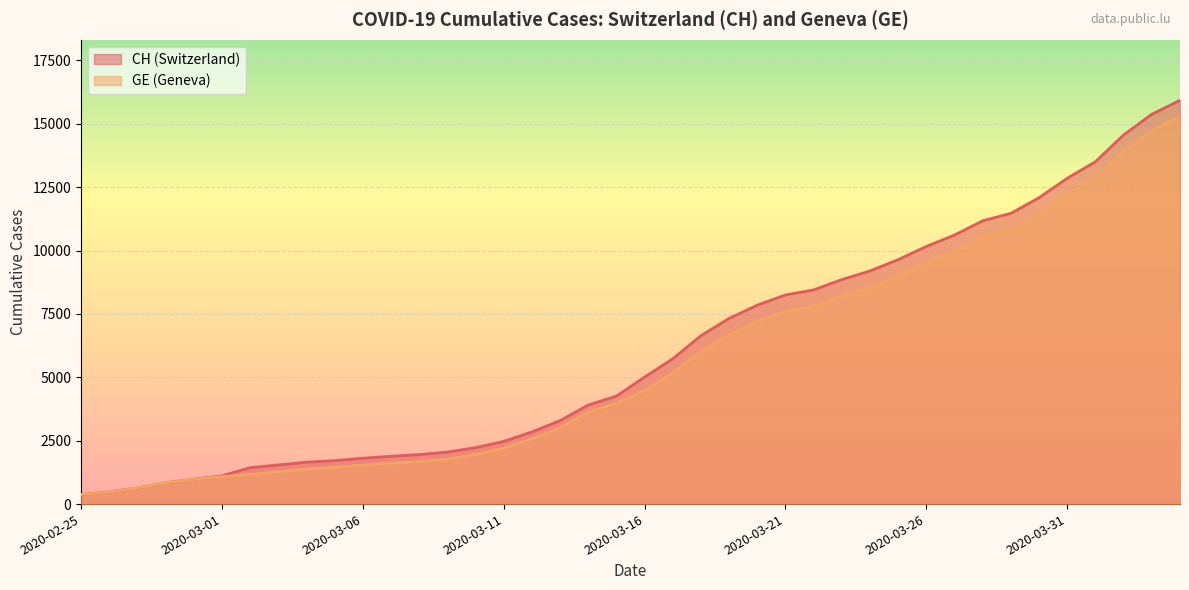

List the series in order of their peak value, highest first.

CH, GE